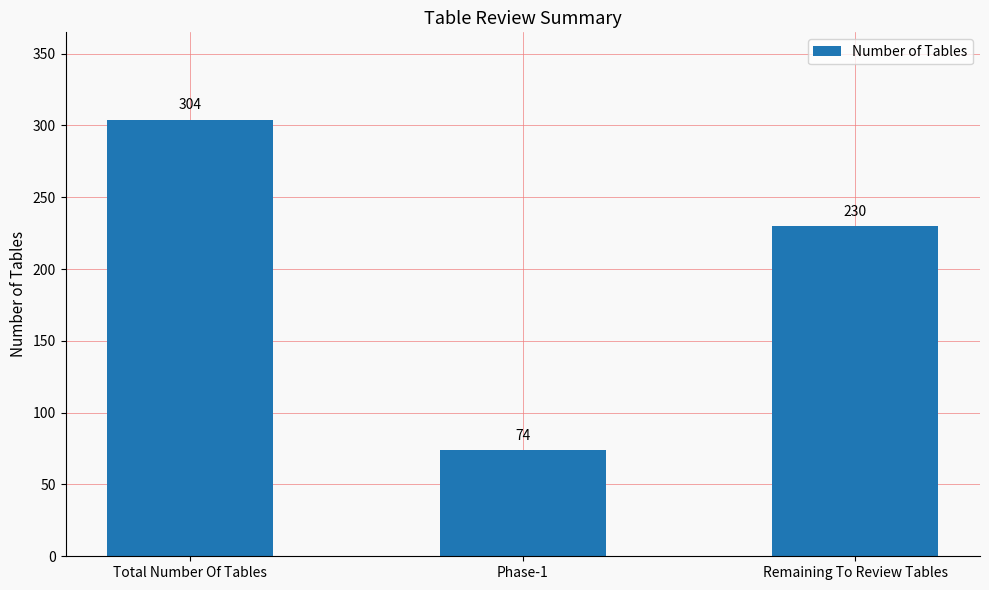

The chart shows a value of 155 at Total Number Of Tables. True or false?

False